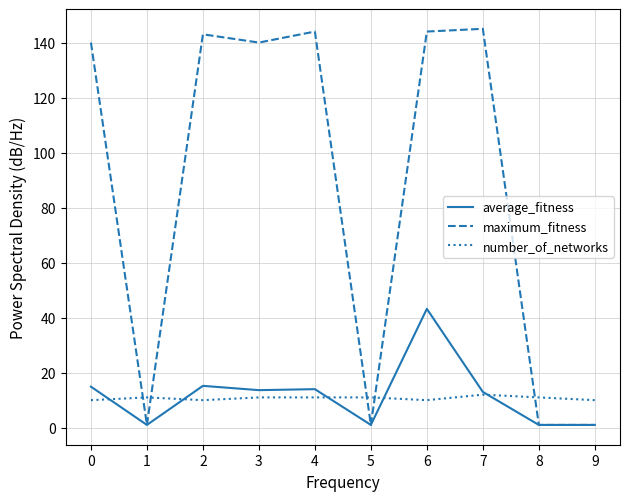

Which series changed the most between 0 and 4?

maximum_fitness